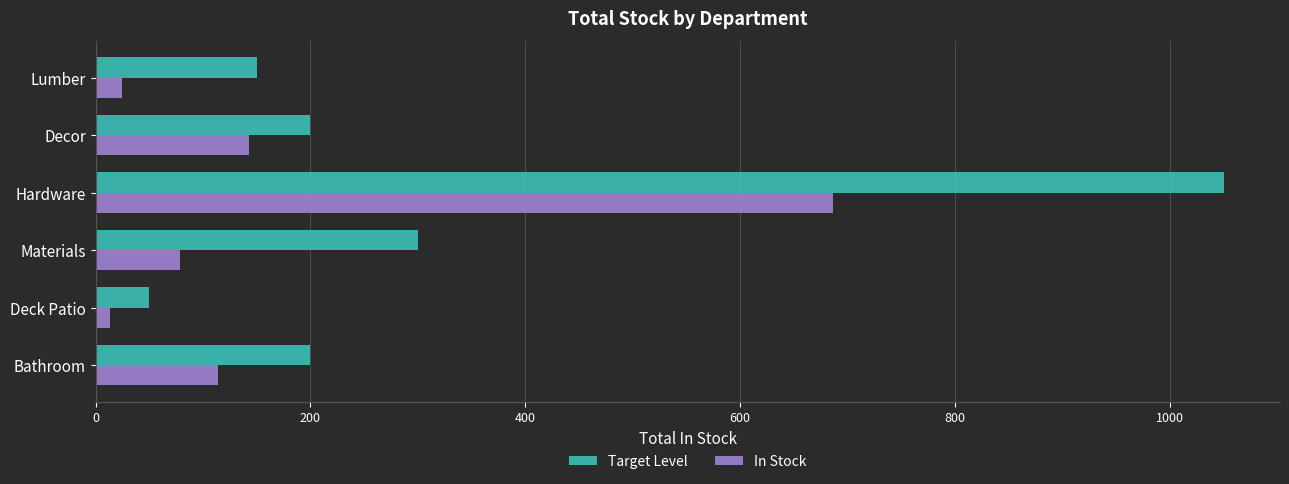

How many data points in In Stock are less than 114?

3